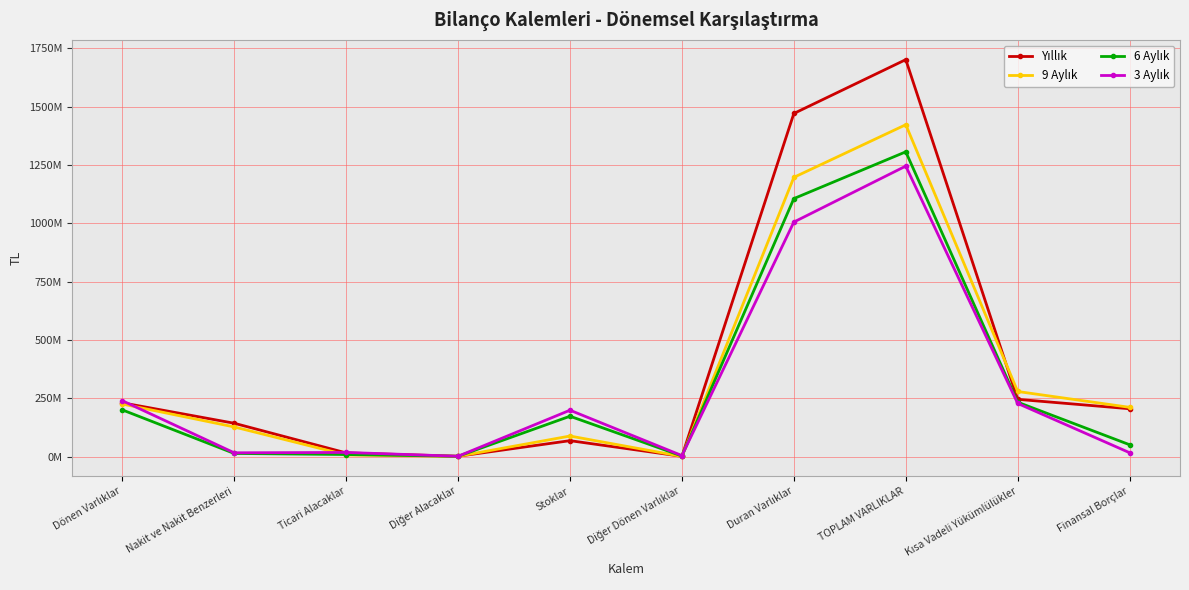

Rank the categories by 9 Aylık value from lowest to highest.

Diğer Dönen Varlıklar, Diğer Alacaklar, Ticari Alacaklar, Stoklar, Nakit ve Nakit Benzerleri, Finansal Borçlar, Dönen Varlıklar, Kısa Vadeli Yükümlülükler, Duran Varlıklar, TOPLAM VARLIKLAR